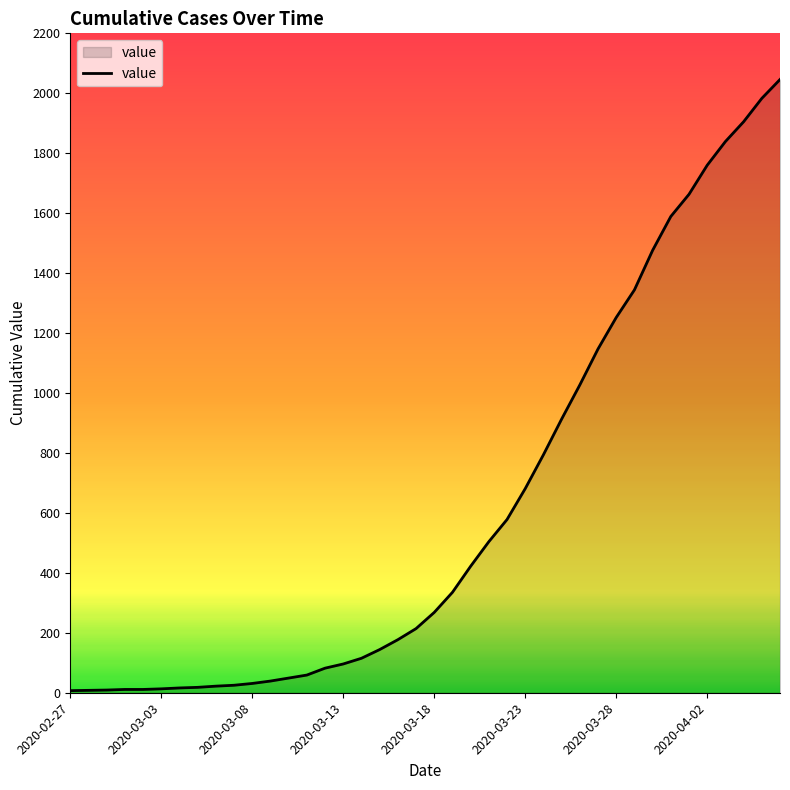

What is the maximum value shown in the chart?

2046